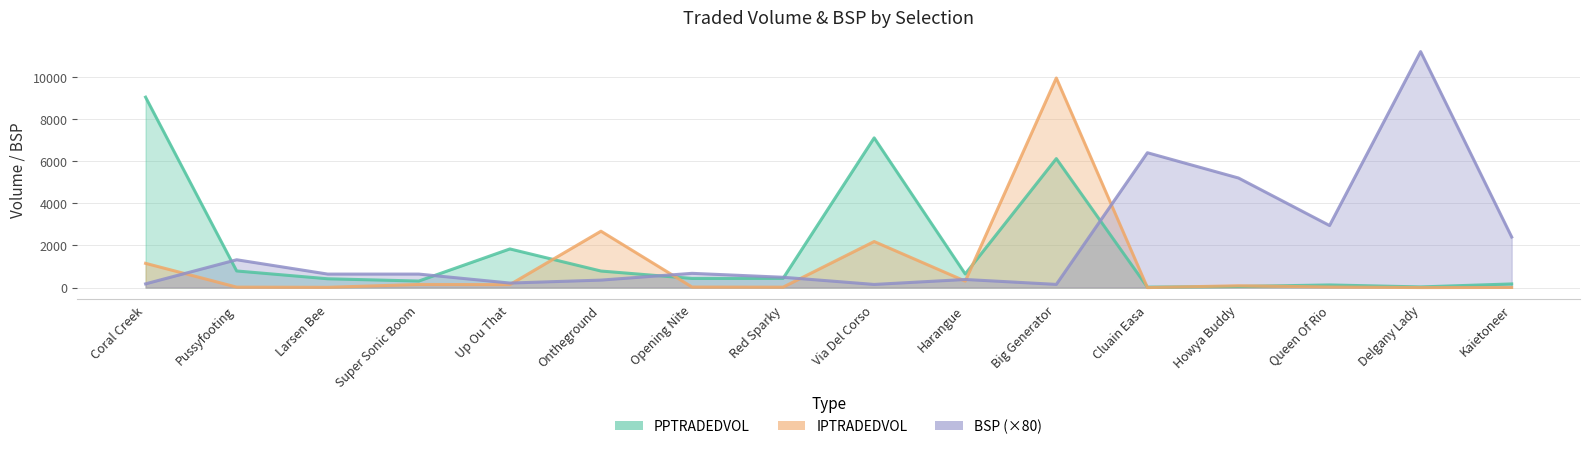

Rank the series at Harangue from lowest to highest value.

IPTRADEDVOL, BSP, PPTRADEDVOL